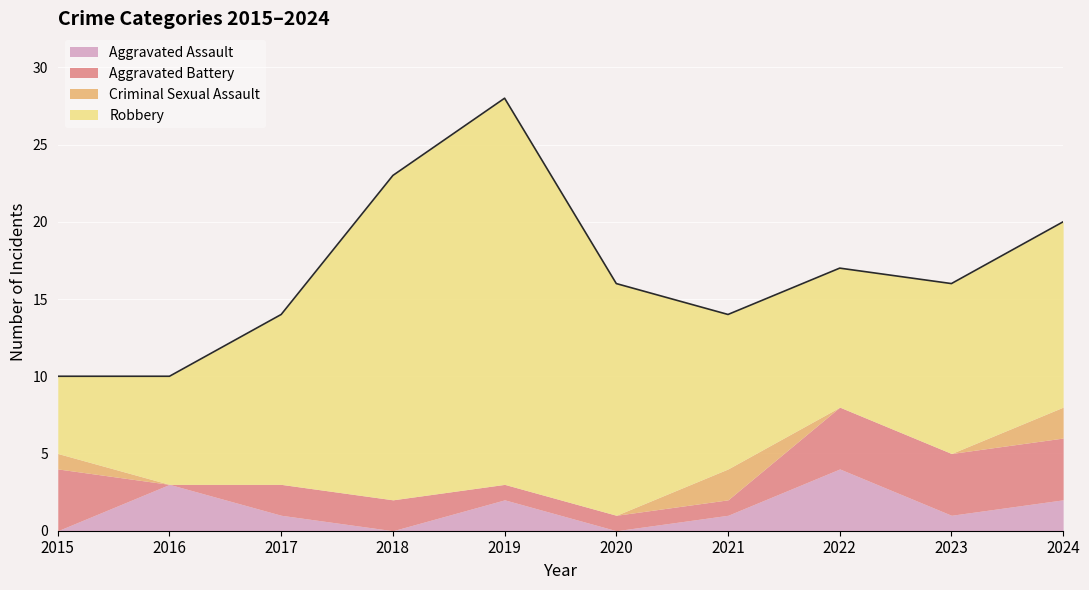

At which category does the chart reach its minimum across all series?

2015